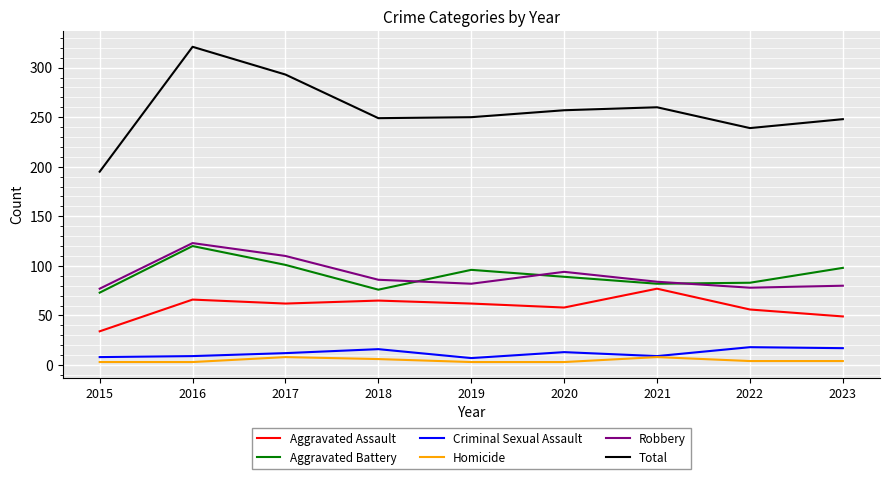

Is this an area chart (filled region under the line)?

No